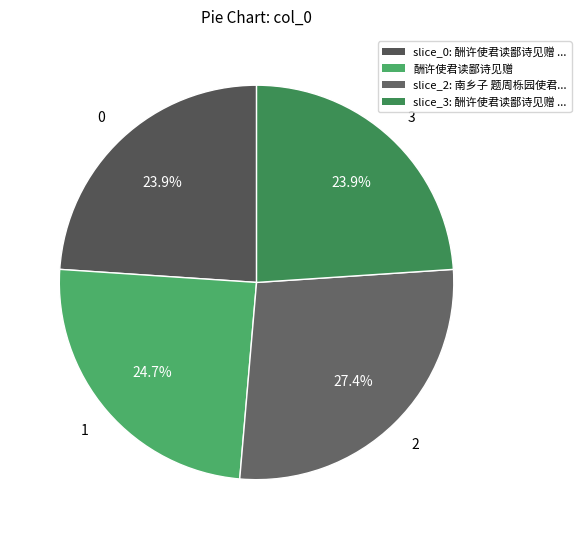

To the nearest percent, what percentage of the pie is 酬许使君读鄙诗见赠?

25%